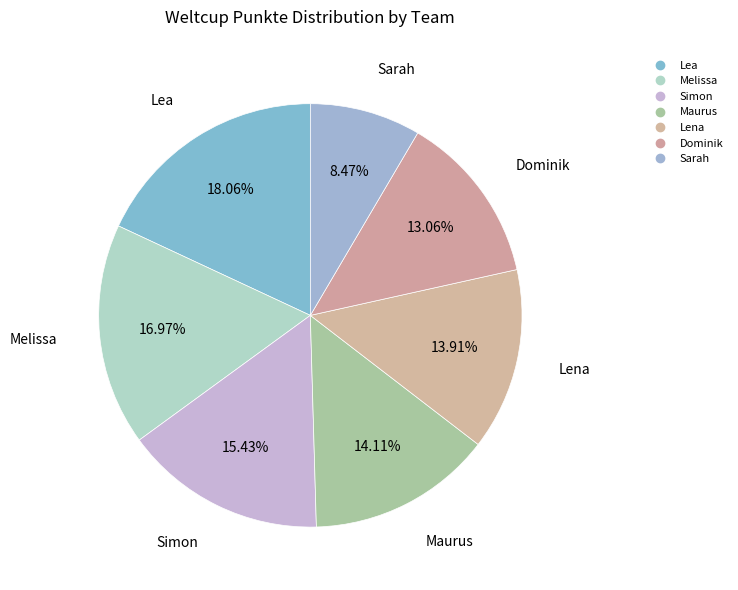

How many slices are in this pie chart?

7